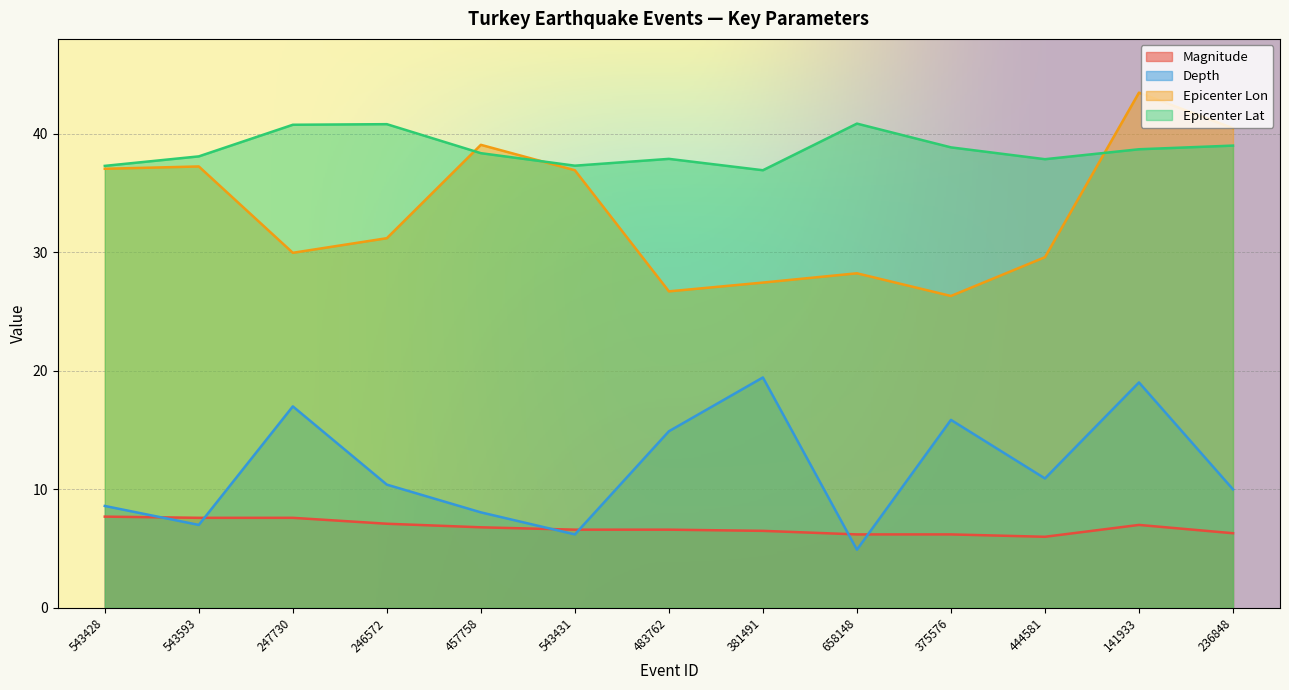

Is the value of Epicenter Lat at 658148 greater than the value of Magnitude at 658148?

Yes